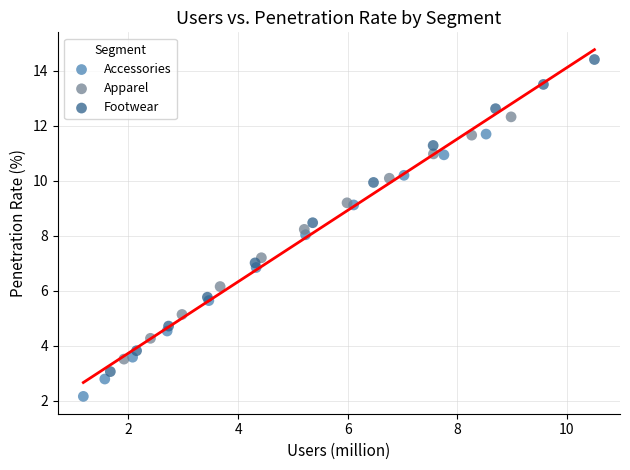

Which series contains the highest Y value?

Footwear